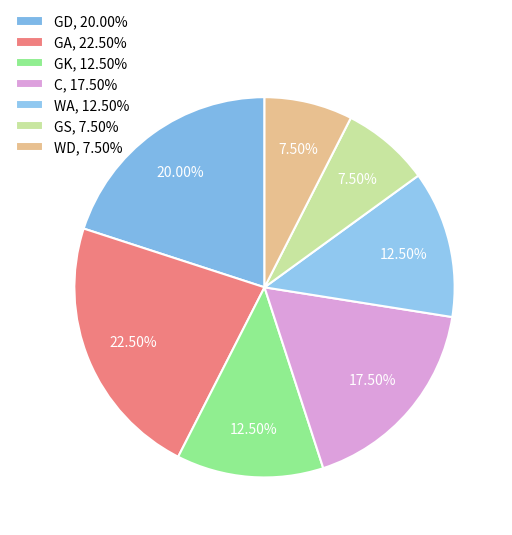

Is there a majority slice in this chart?

No